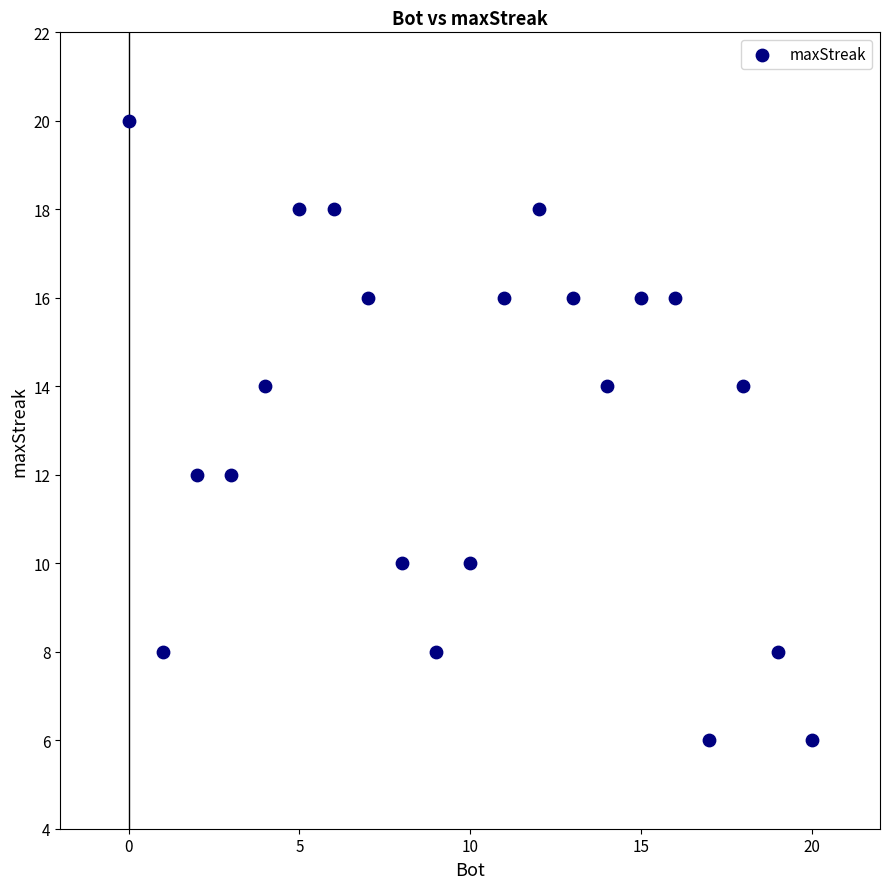

What is the range of Y values (max minus min)?

14